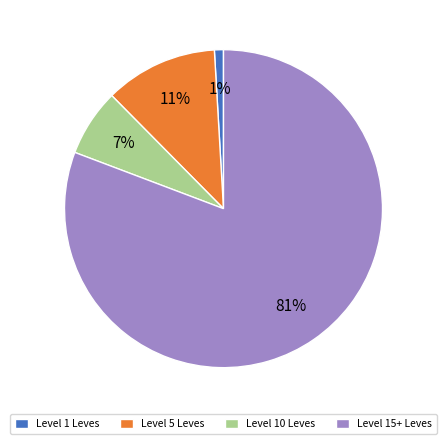

Is there a majority slice in this chart?

Yes